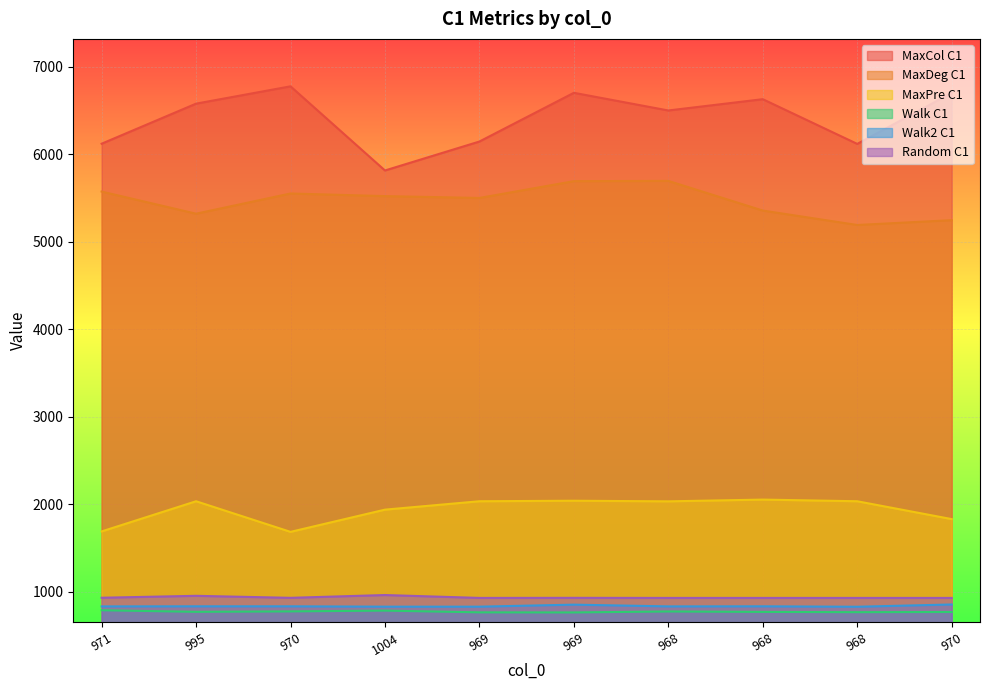

At how many categories does at least one series exceed 1857?

10